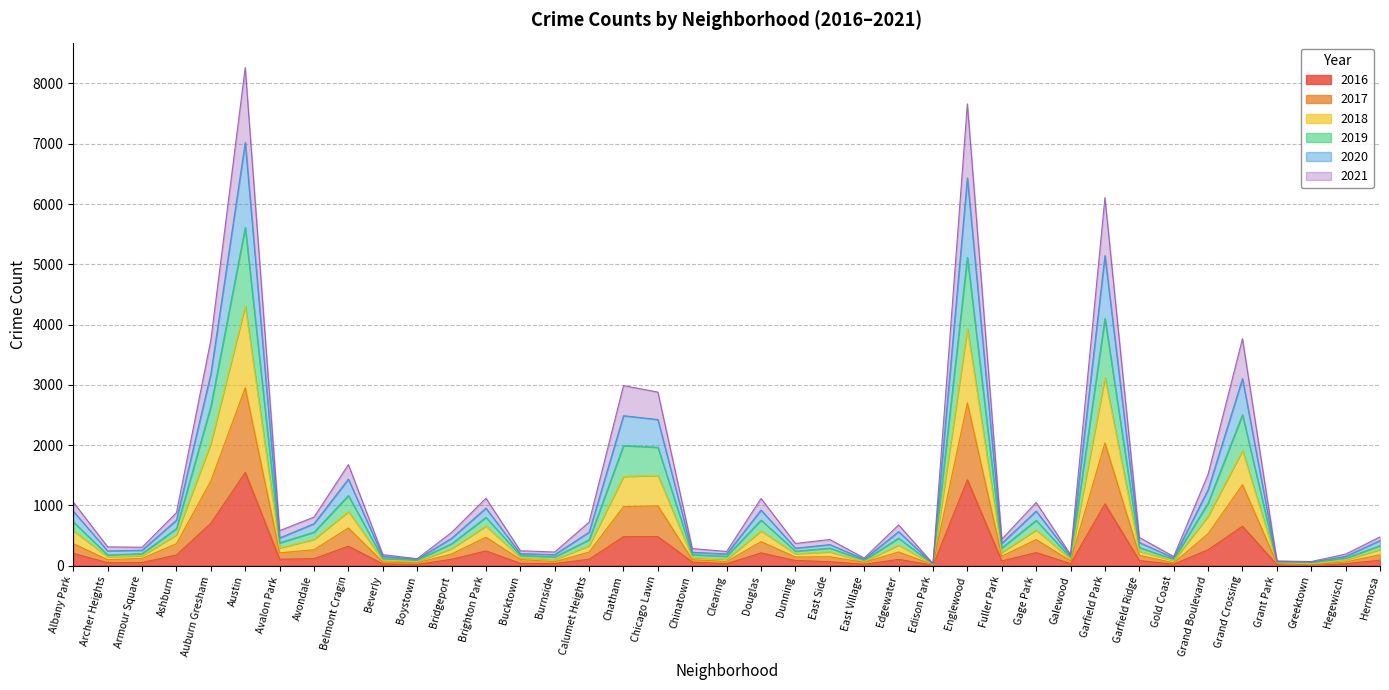

Which label corresponds to the largest value in the chart?

Austin